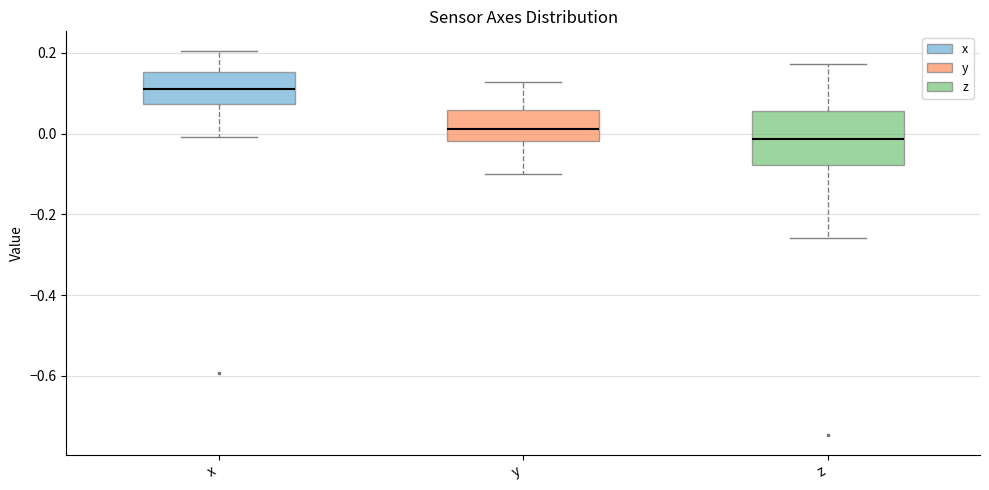

Which box's median line is the lowest?

z